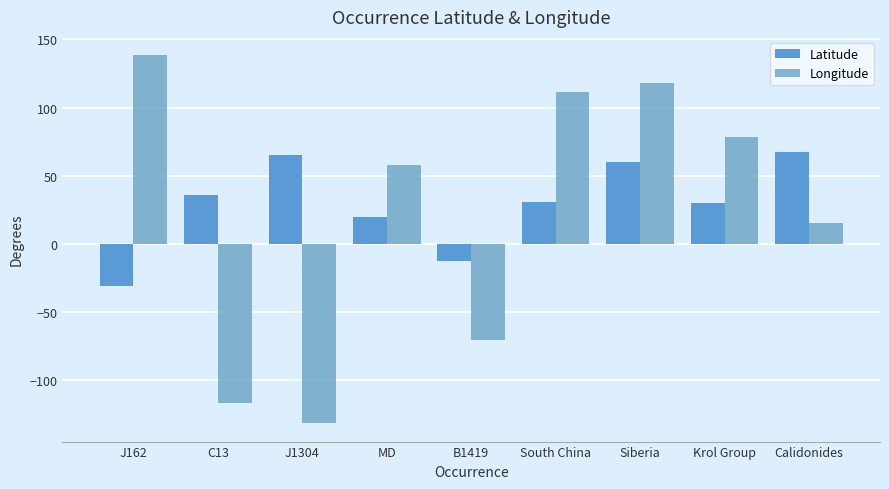

How many values in Longitude are above zero?

6